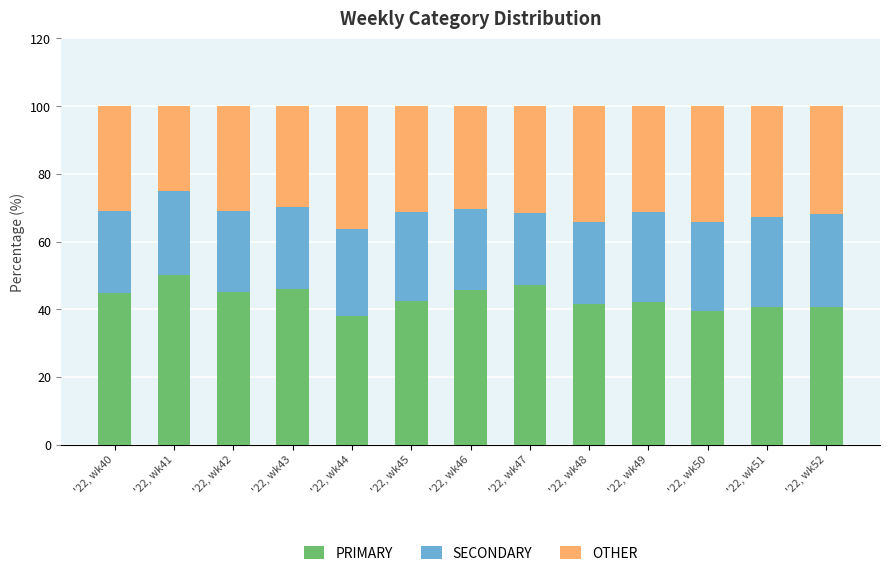

What is the maximum value for PRIMARY?

50.0